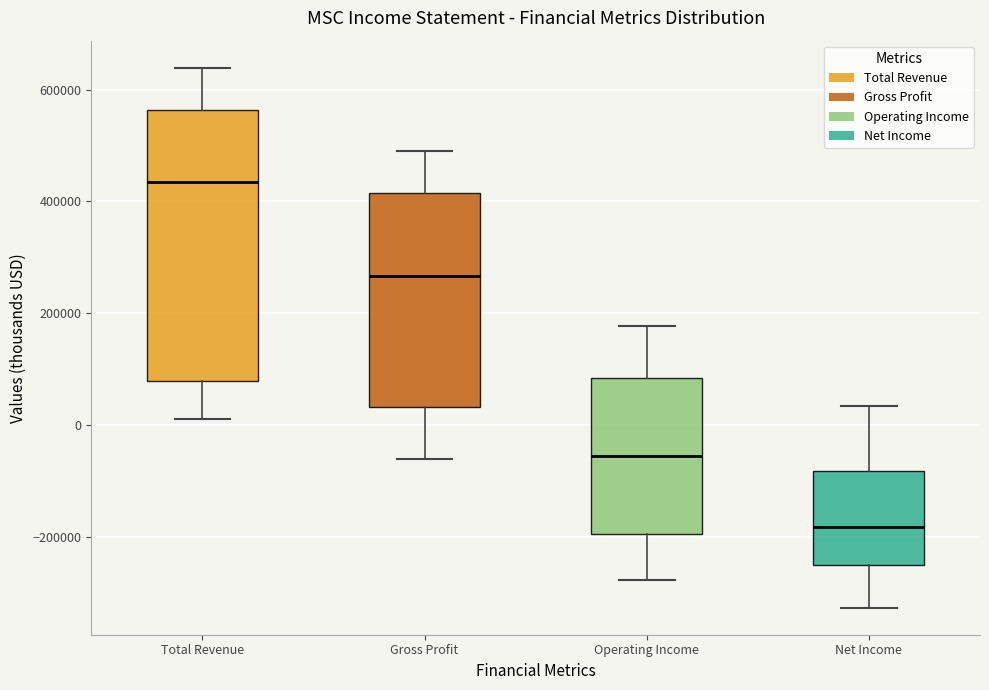

Which box is the tallest, from its lower edge to its upper edge?

Total Revenue